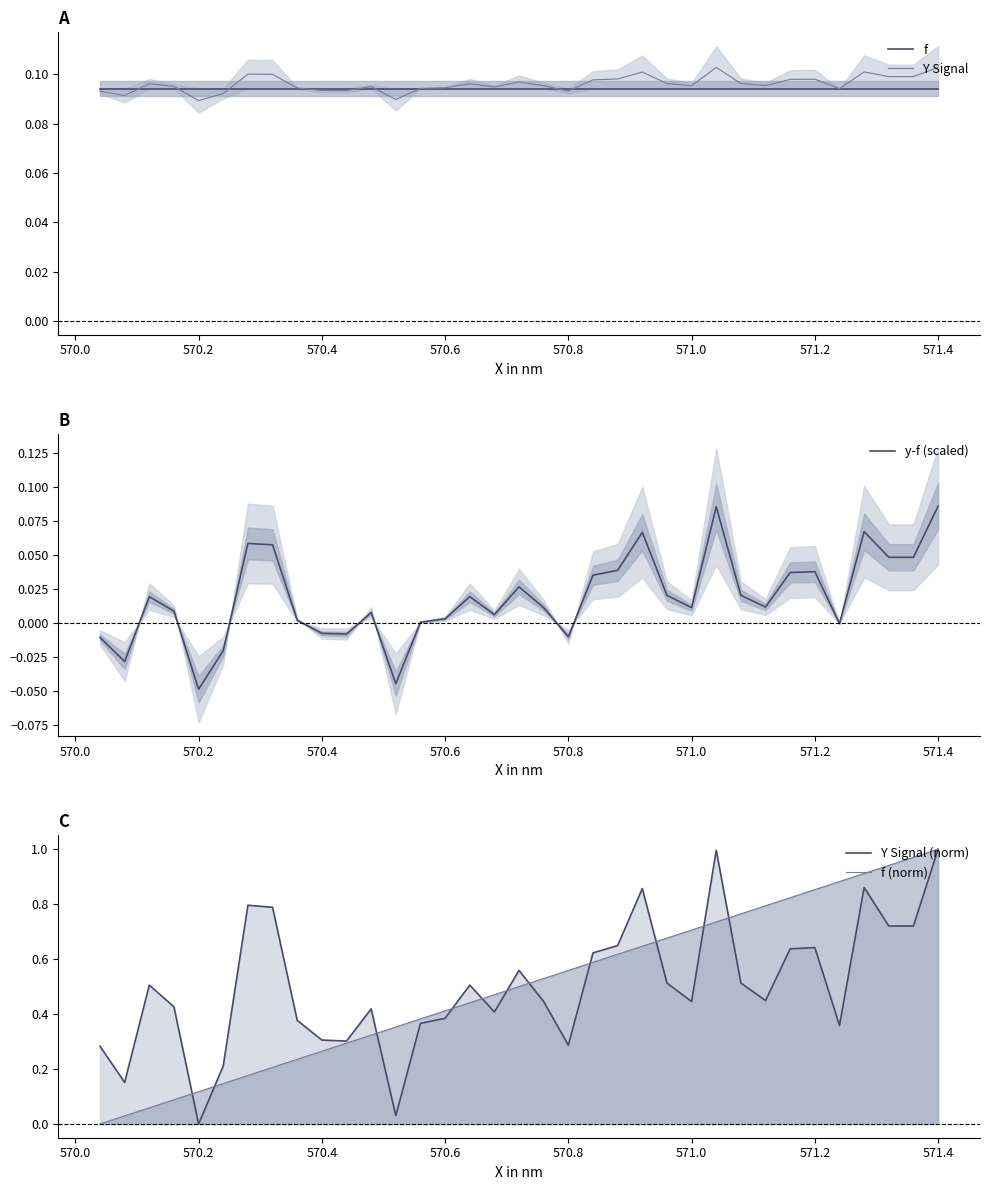

List the series in order of their peak value, lowest first.

y-f (scaled), f, Y Signal, Y Signal (norm), f (norm)